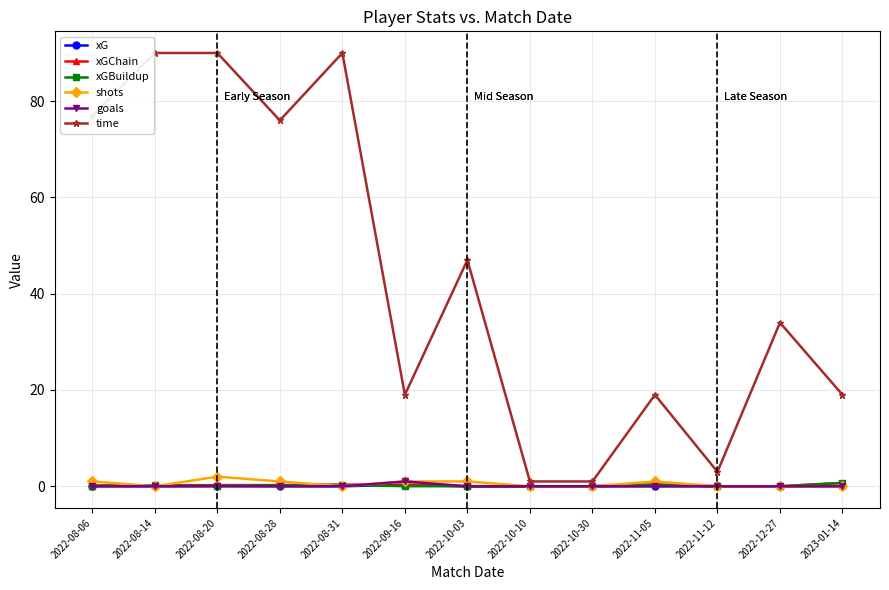

What is the average value of the goals series?

0.1